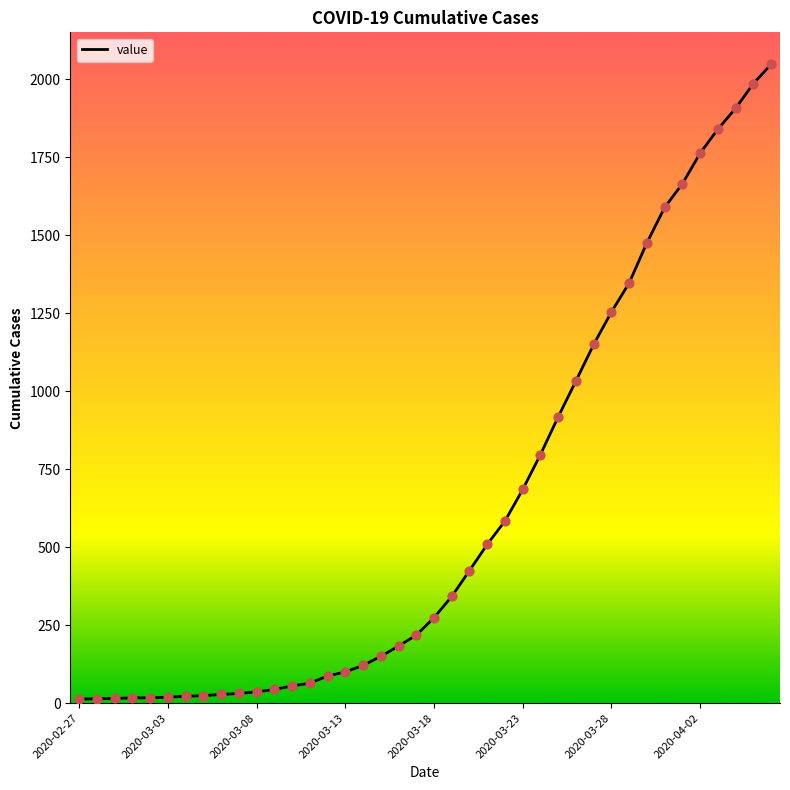

What is the difference between the maximum and minimum values?

2035